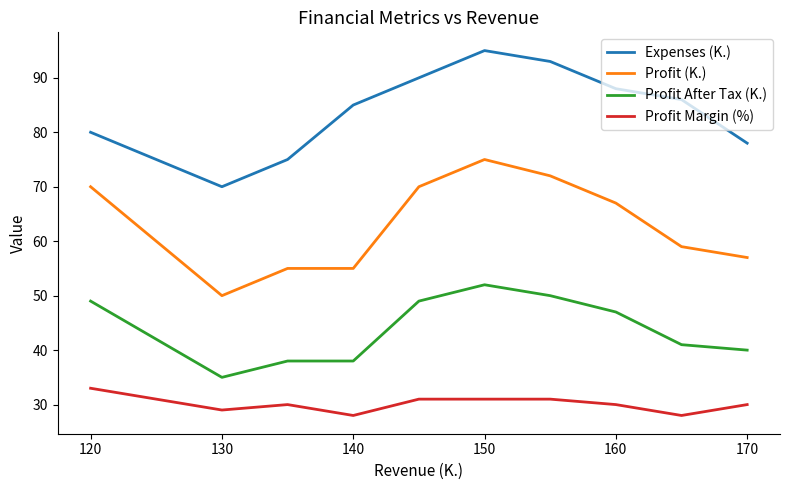

Which series has the largest total across all categories?

Expenses (K.)